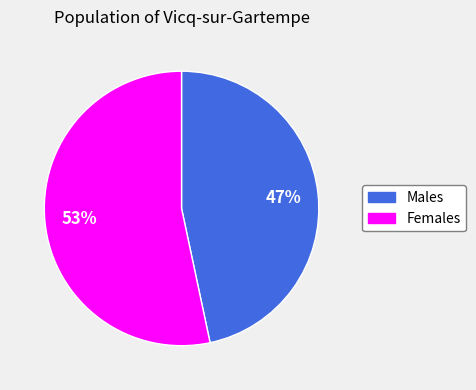

How many segments does this pie chart have?

2